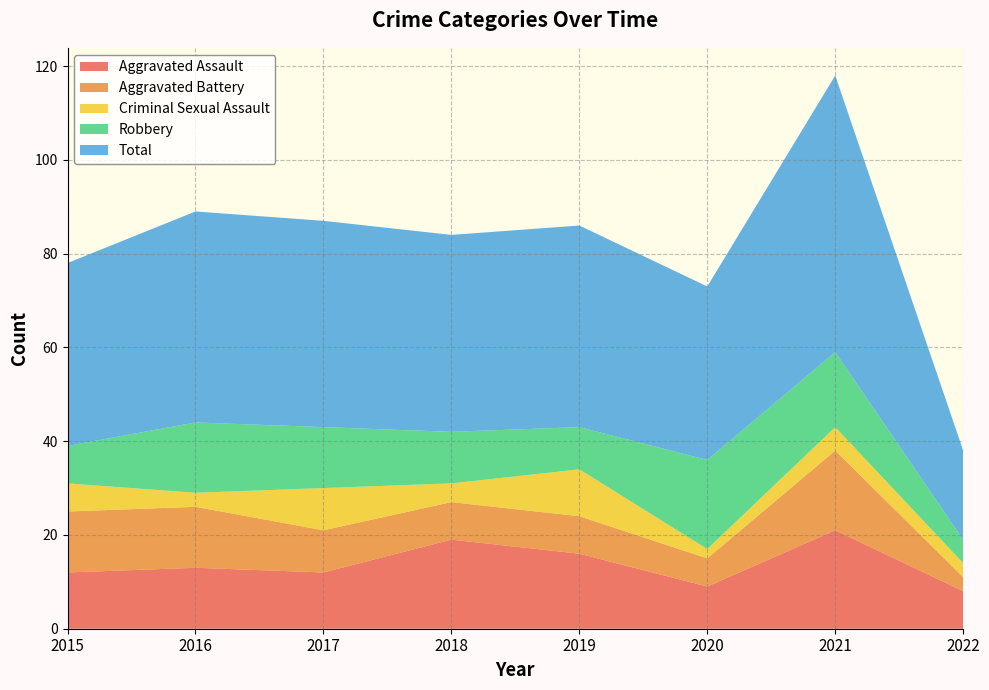

Reading left to right, what are all the values shown in this chart?

Aggravated Assault: 2015=12	2016=13	2017=12	2018=19	2019=16	2020=9	2021=21	2022=8
Aggravated Battery: 2015=13	2016=13	2017=9	2018=8	2019=8	2020=6	2021=17	2022=3
Criminal Sexual Assault: 2015=6	2016=3	2017=9	2018=4	2019=10	2020=2	2021=5	2022=3
Robbery: 2015=8	2016=15	2017=13	2018=11	2019=9	2020=19	2021=16	2022=5
Total: 2015=39	2016=45	2017=44	2018=42	2019=43	2020=37	2021=59	2022=19